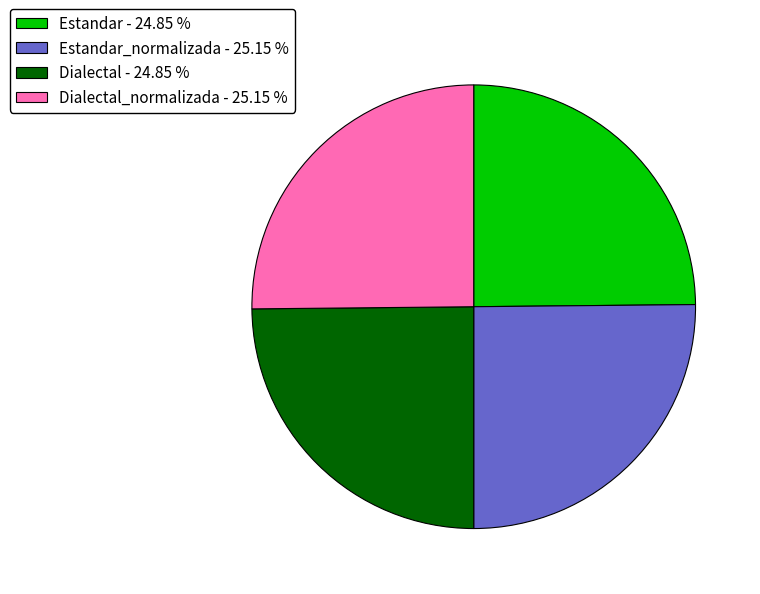

Is there any slice that represents more than half of the pie?

No